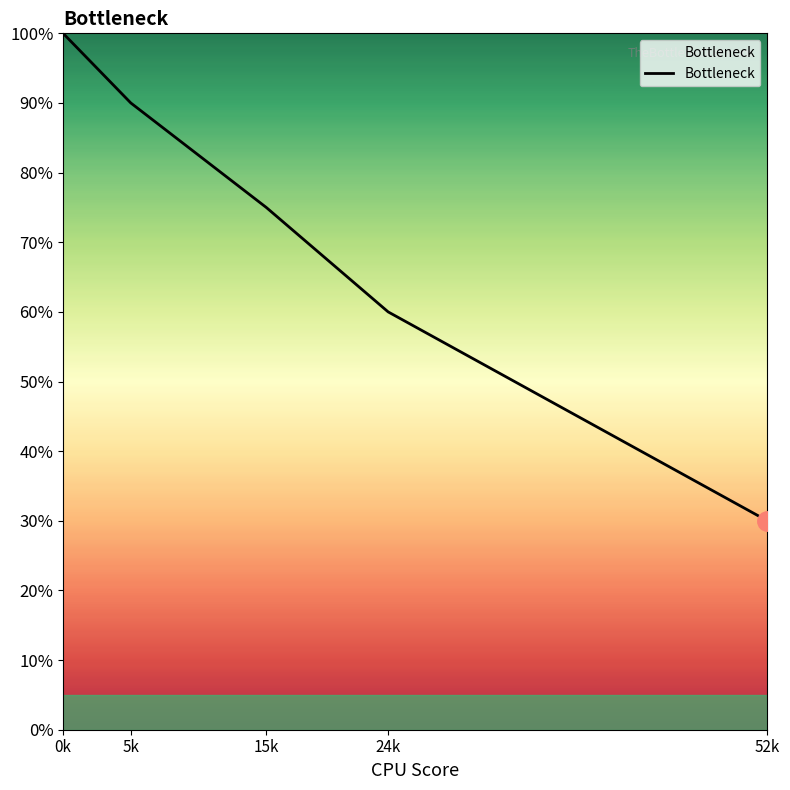

What is the sum of all values?

3.5